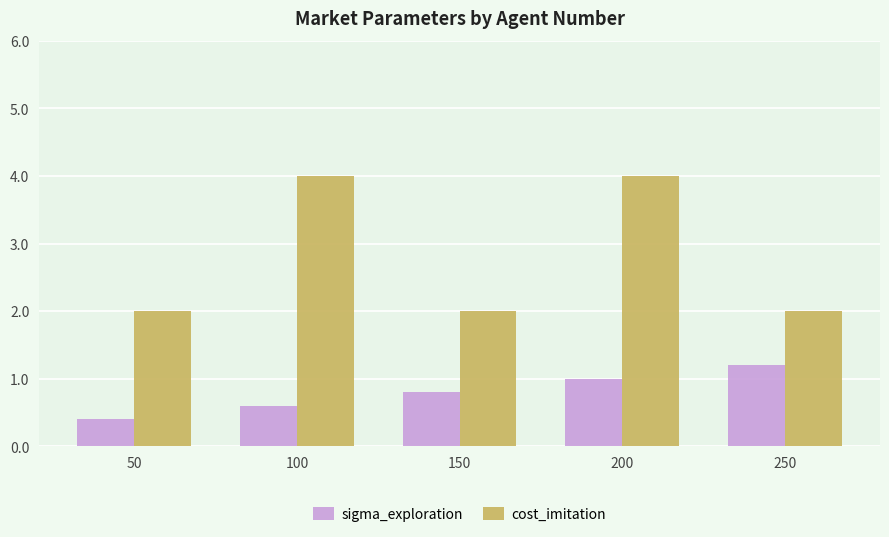

The value of cost_imitation at 150 is 2.0. True or false?

True